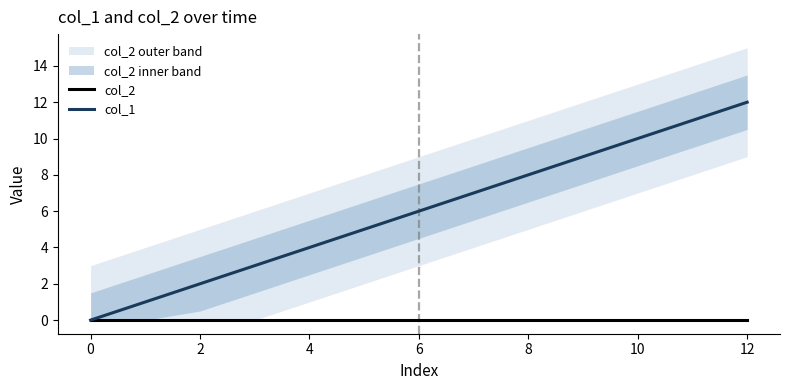

Is this an area chart (filled region under the line)?

No